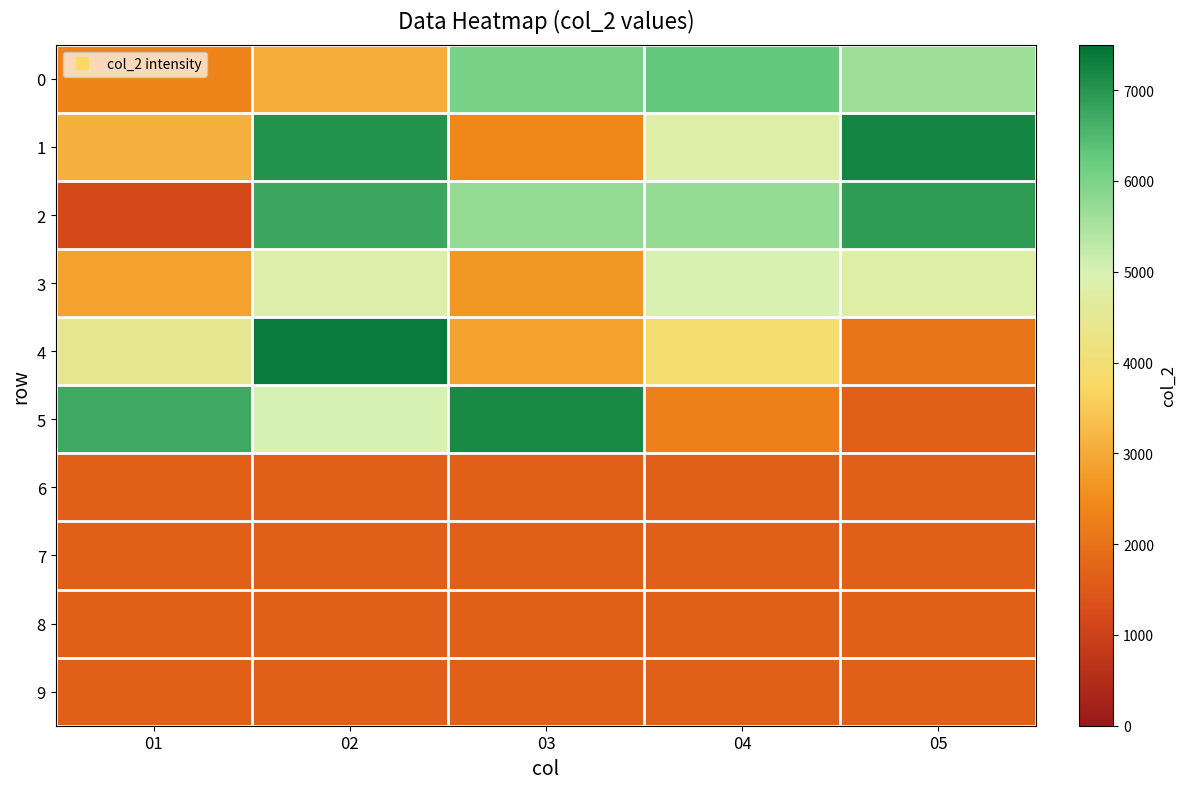

Reading left to right, what are all the values shown in this chart?

0: 01=2339	02=3032	03=6051	04=6291	05=5641
1: 01=3099	02=7057	03=2424	04=4828	05=7212
2: 01=1148	02=6741	03=5736	04=5726	05=6894
3: 01=2868	02=4853	03=2693	04=4976	05=4785
4: 01=4444	02=7369	03=2878	04=3910	05=2053
5: 01=6716	02=5031	03=7155	04=2263	05=1624
6: 01=1624	02=1624	03=1624	04=1624	05=1624
7: 01=1624	02=1624	03=1624	04=1624	05=1624
8: 01=1624	02=1624	03=1624	04=1624	05=1624
9: 01=1624	02=1624	03=1624	04=1624	05=1624